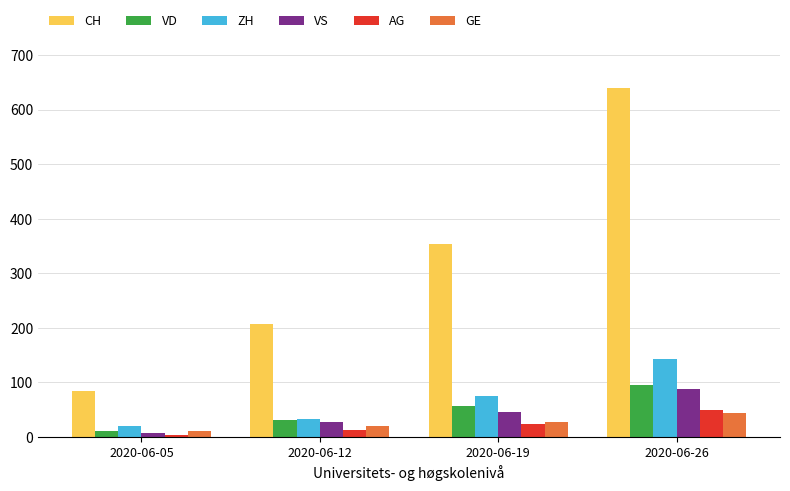

What is the difference between the second highest and minimum values in the GE series?

17